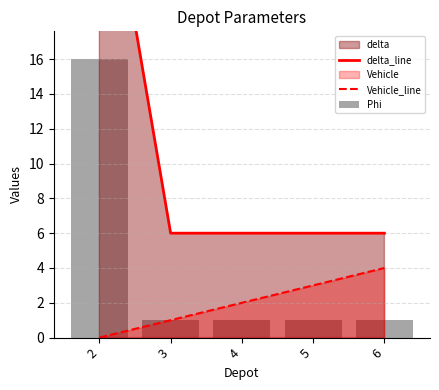

Between 4 and 6, which is larger?

4